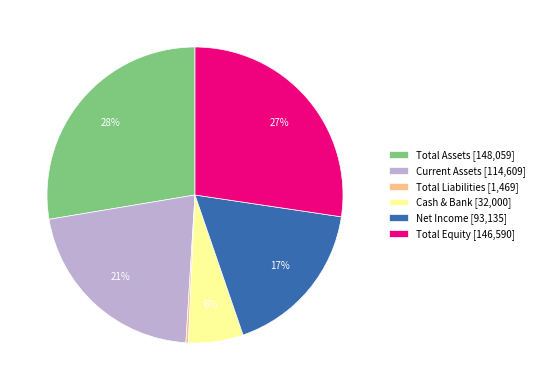

To the nearest percent, what is the average slice percentage?

17%